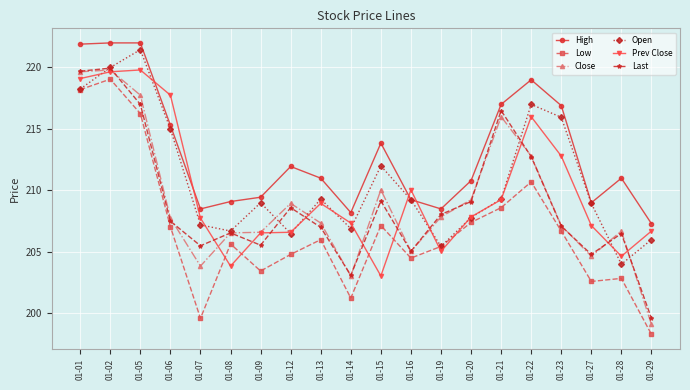

True or false: Prev Close has a value of 71.0 at 01-06.

False